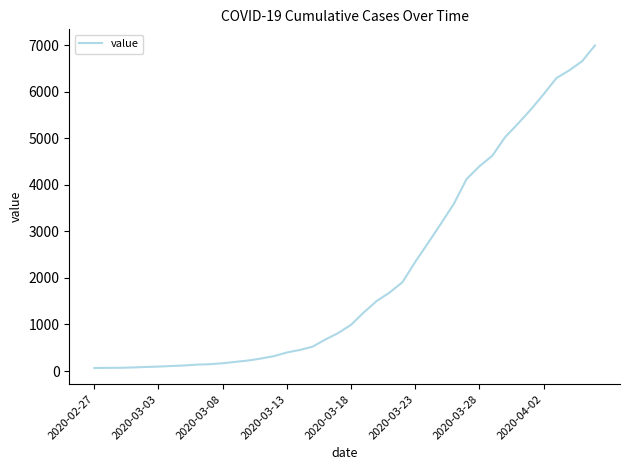

What is the difference between the maximum and minimum values?

6931